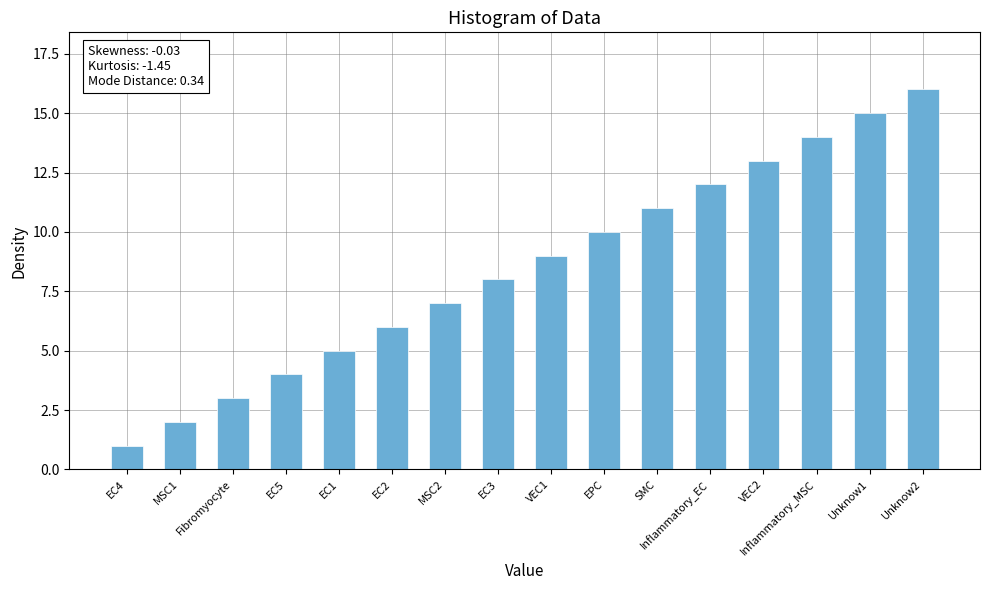

How many series are shown in this chart?

1